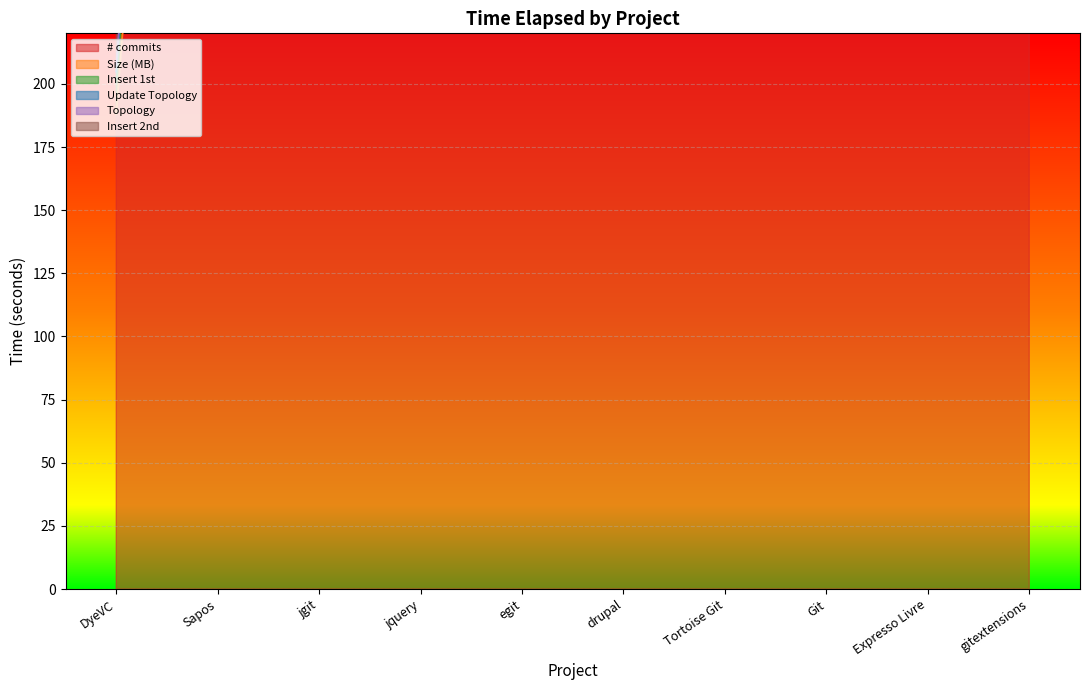

At which label does Insert 1st reach its peak?

Git